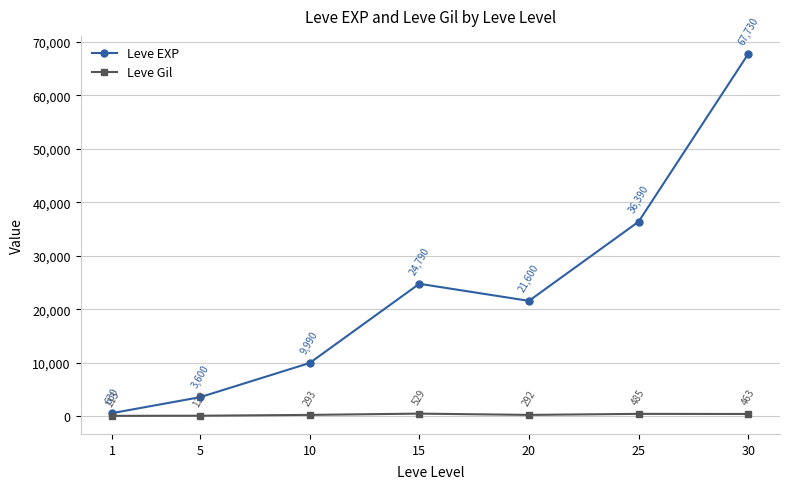

Reading left to right, what are all the values shown in this chart?

Leve EXP: 630	3600	9990	24790	21600	36390	67730
Leve Gil: 113	139	293	529	292	485	463